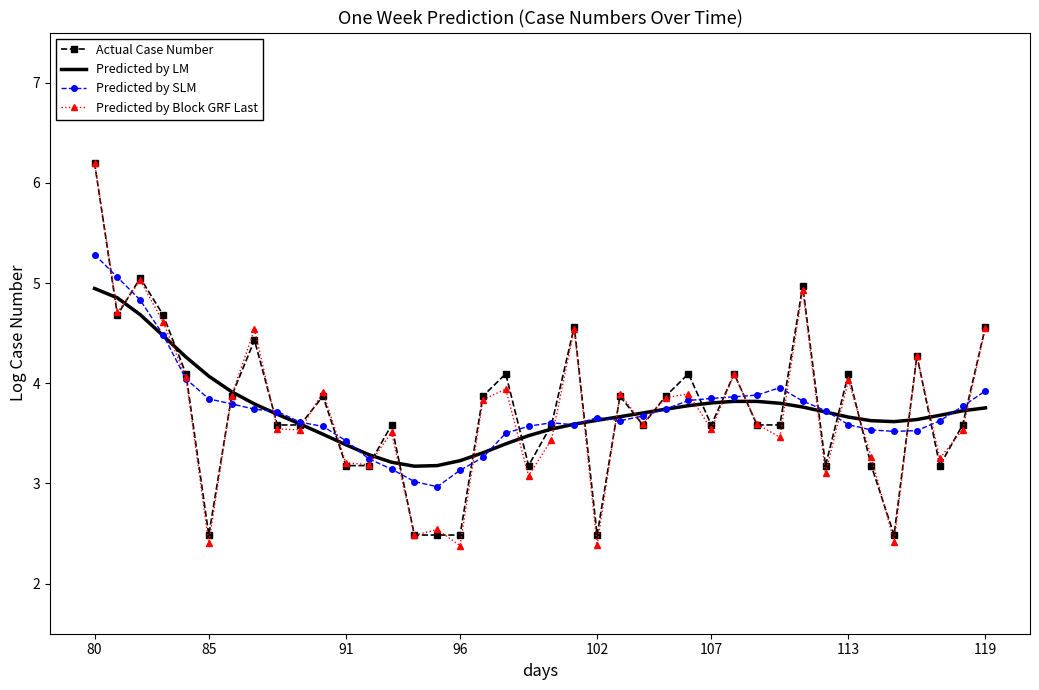

What is the highest value of the Predicted by LM series?

4.9